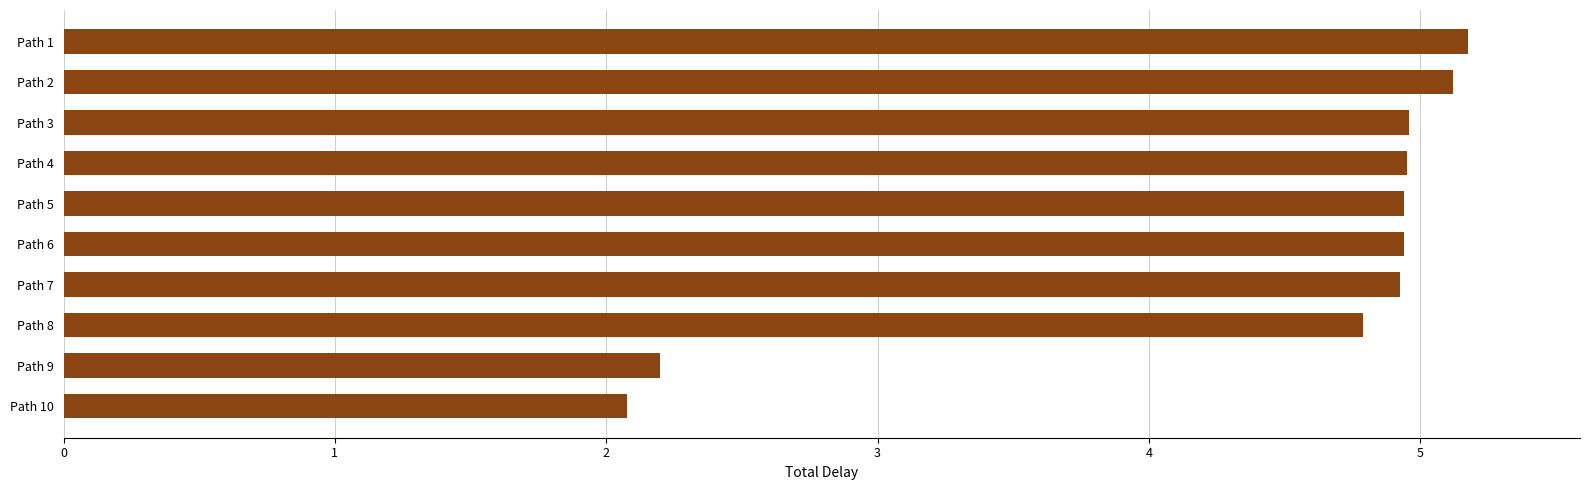

What is the sum of all values?

44.1